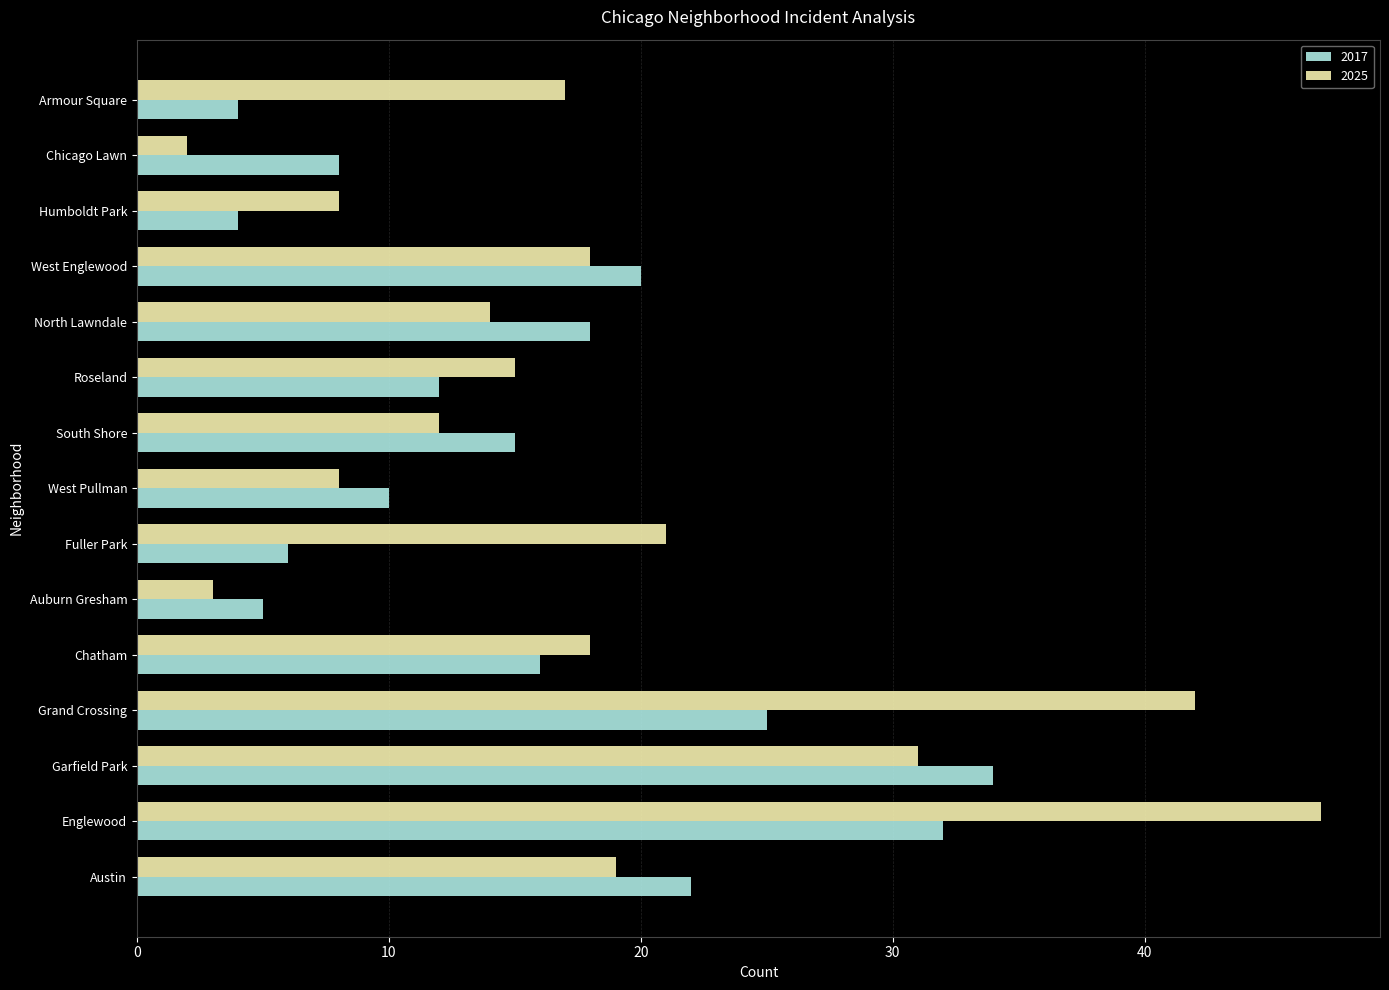

Which series has the largest total across all categories?

2025